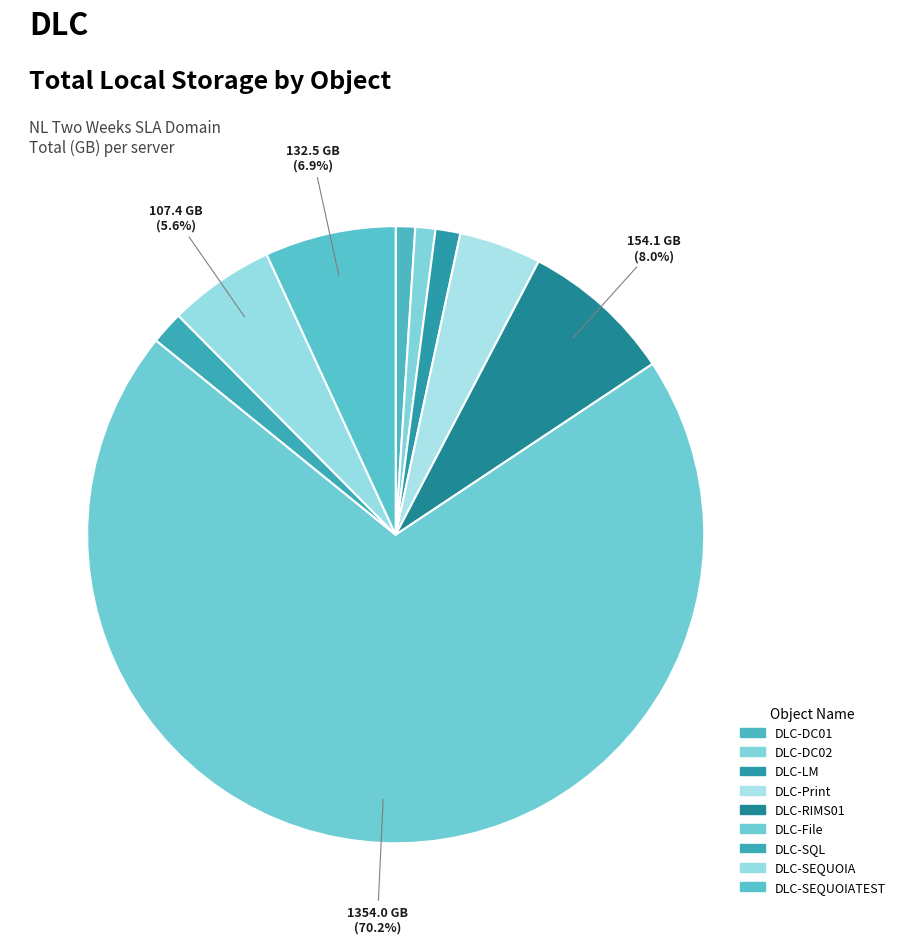

Combined, what portion of the pie is DLC-Print and DLC-LM?

5.6%